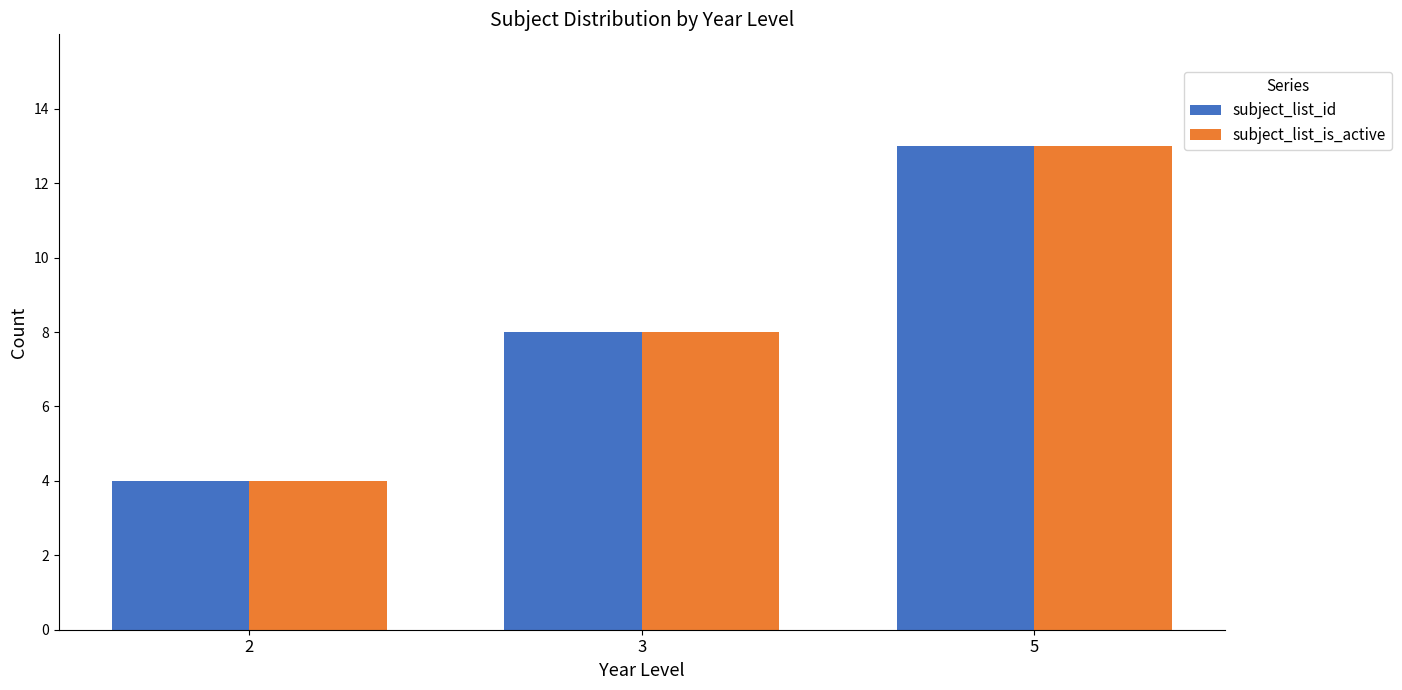

What is the sum of the subject_list_is_active values at 5 and 3?

21